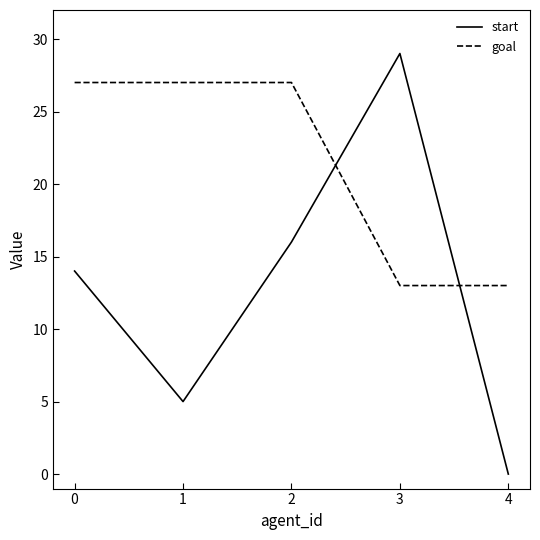

What is the average value of the goal series?

21